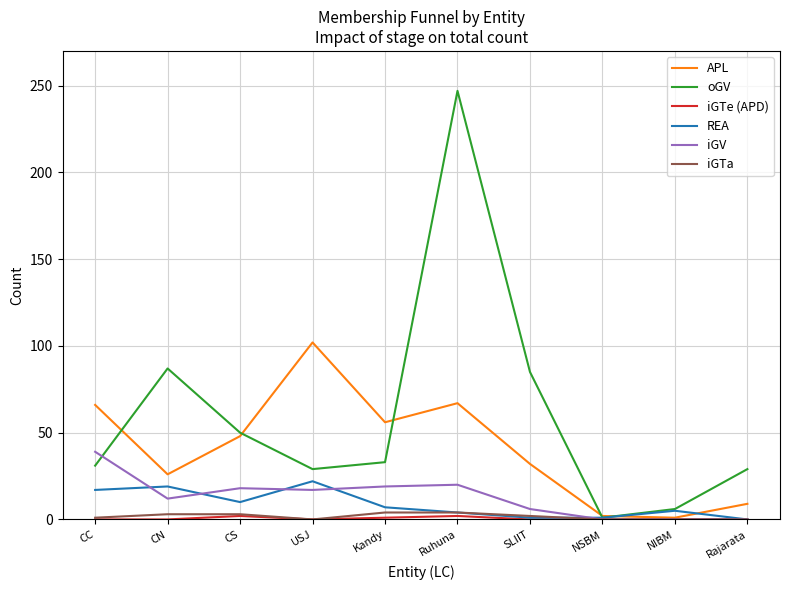

What position from the left is Rajarata?

10